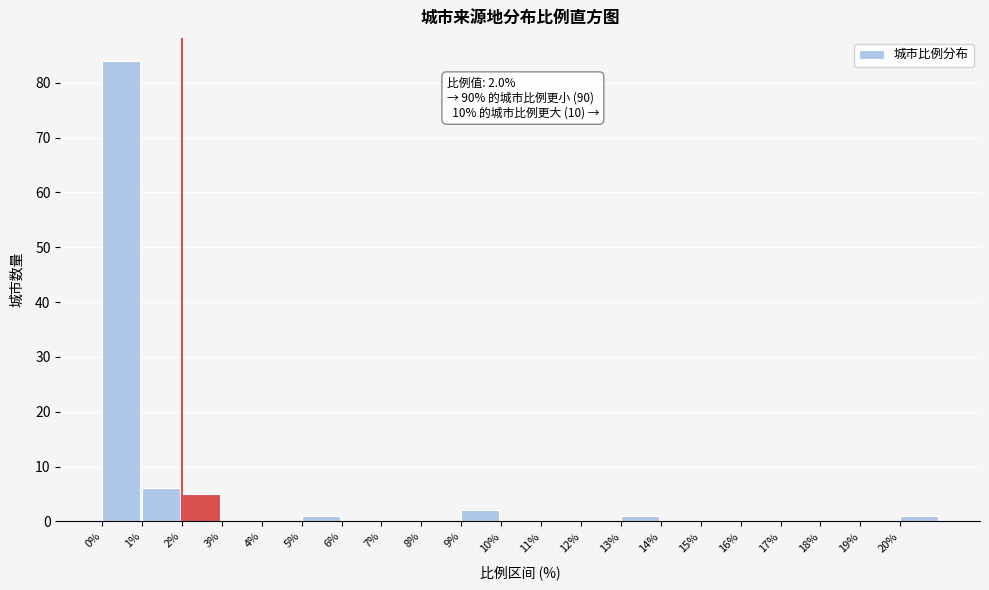

Over which range of the x-axis is the bar tallest?

0 to 1